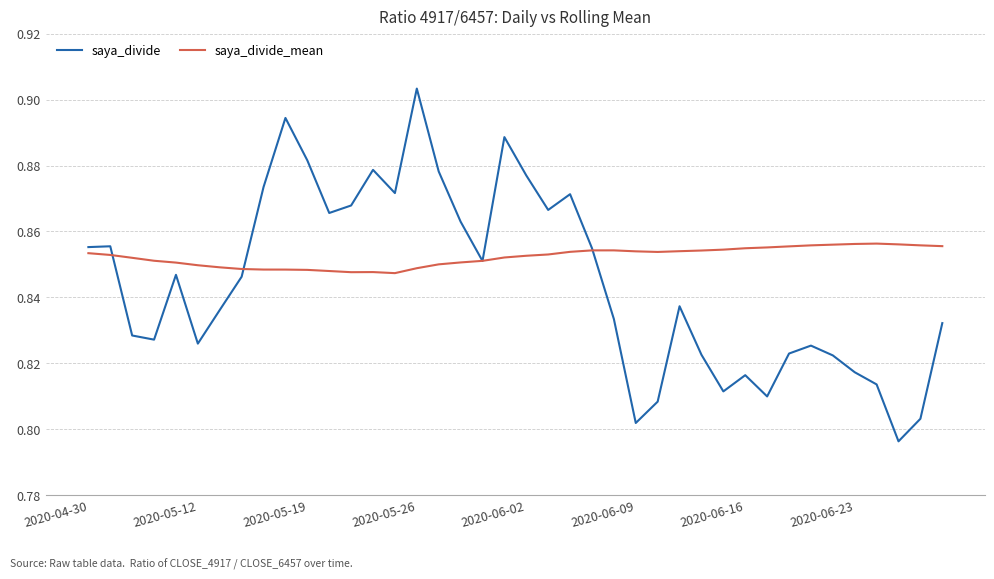

Which series has the largest total across all categories?

saya_divide_mean